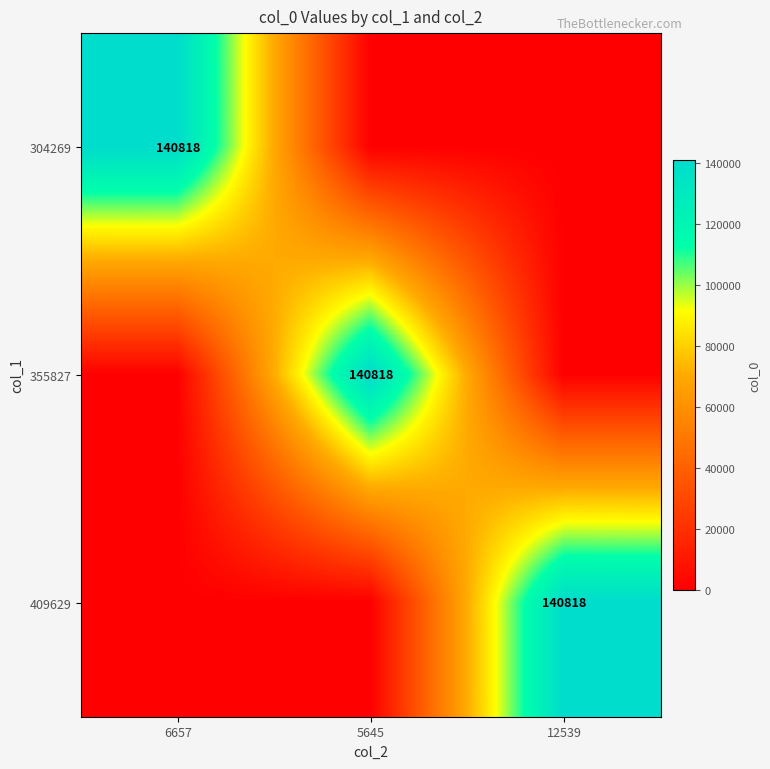

How many distinct data groups are displayed?

3